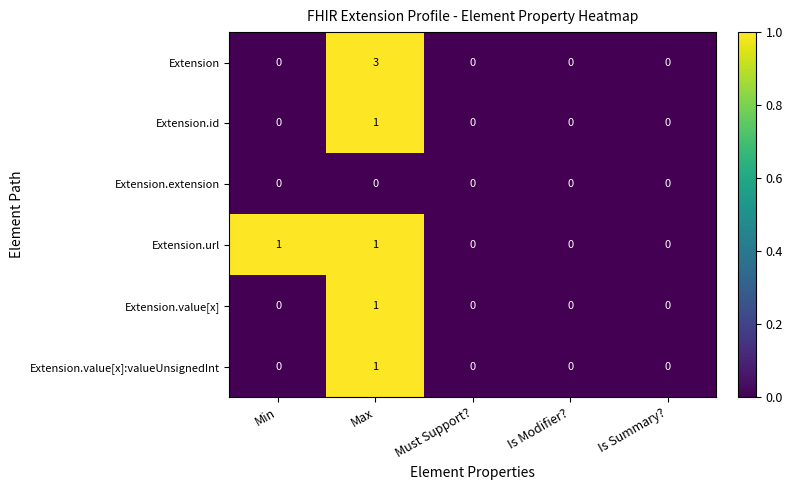

How many Extension.value[x]:valueUnsignedInt values are between 0 and 1?

5